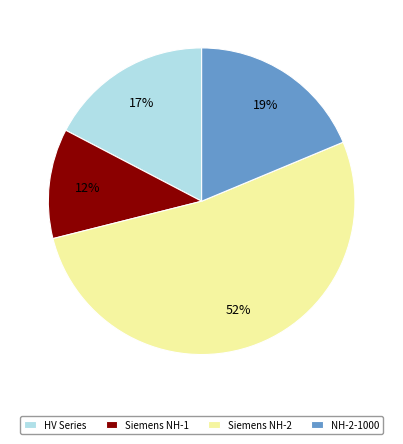

The NH-2-1000 slice represents 11% of the pie. True or false?

False